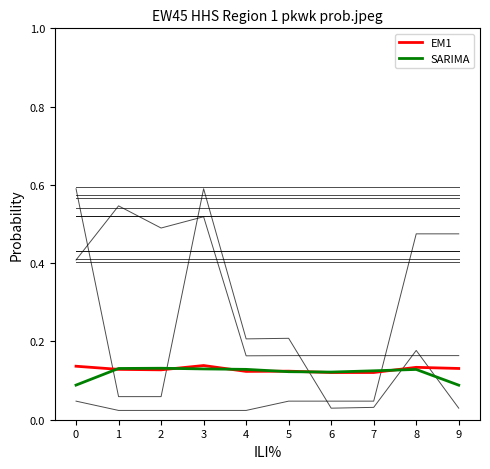

At which category is the sum across all series the highest?

3